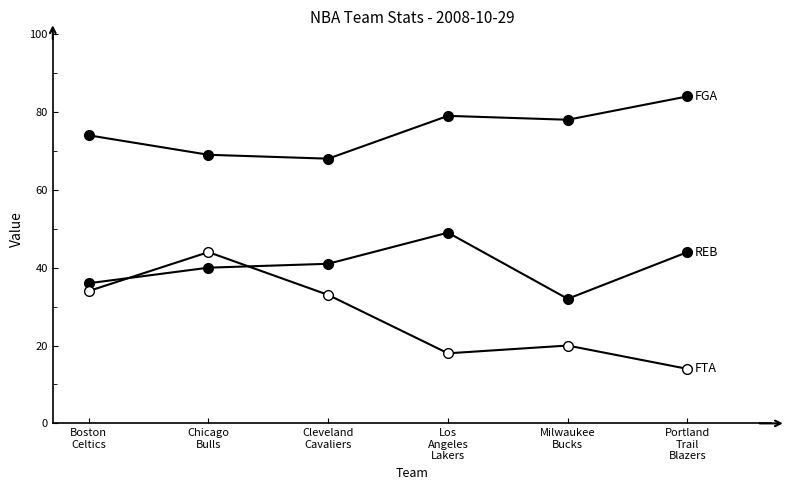

Reading left to right, extract all data points from this chart.

FGA: Boston
Celtics=74	Chicago
Bulls=69	Cleveland
Cavaliers=68	Los
Angeles
Lakers=79	Milwaukee
Bucks=78	Portland
Trail
Blazers=84
REB: Boston
Celtics=36	Chicago
Bulls=40	Cleveland
Cavaliers=41	Los
Angeles
Lakers=49	Milwaukee
Bucks=32	Portland
Trail
Blazers=44
FTA: Boston
Celtics=34	Chicago
Bulls=44	Cleveland
Cavaliers=33	Los
Angeles
Lakers=18	Milwaukee
Bucks=20	Portland
Trail
Blazers=14